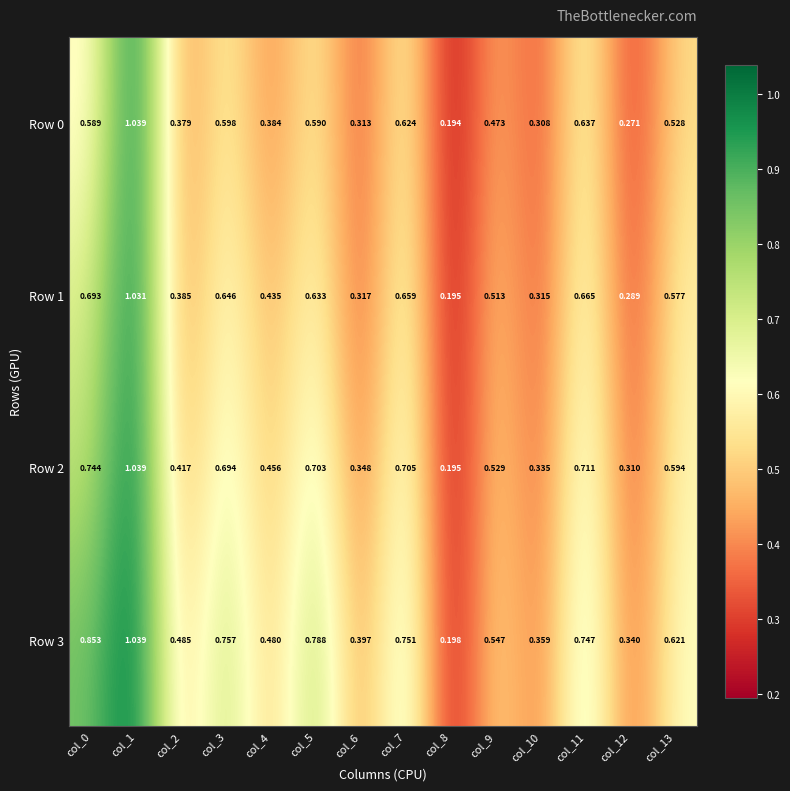

List the series in order of their peak value, highest first.

Row 0, Row 2, Row 3, Row 1